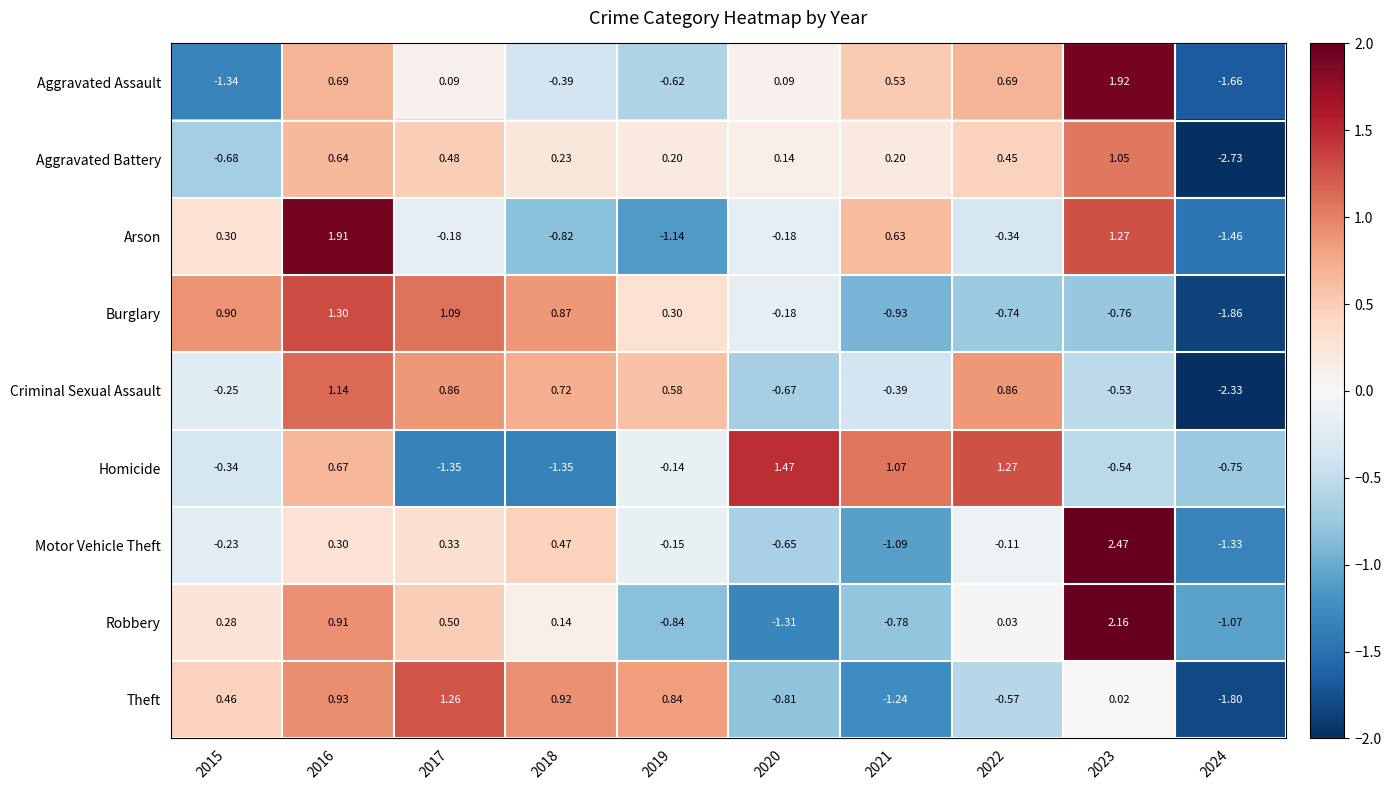

How many data points does each series have?

10